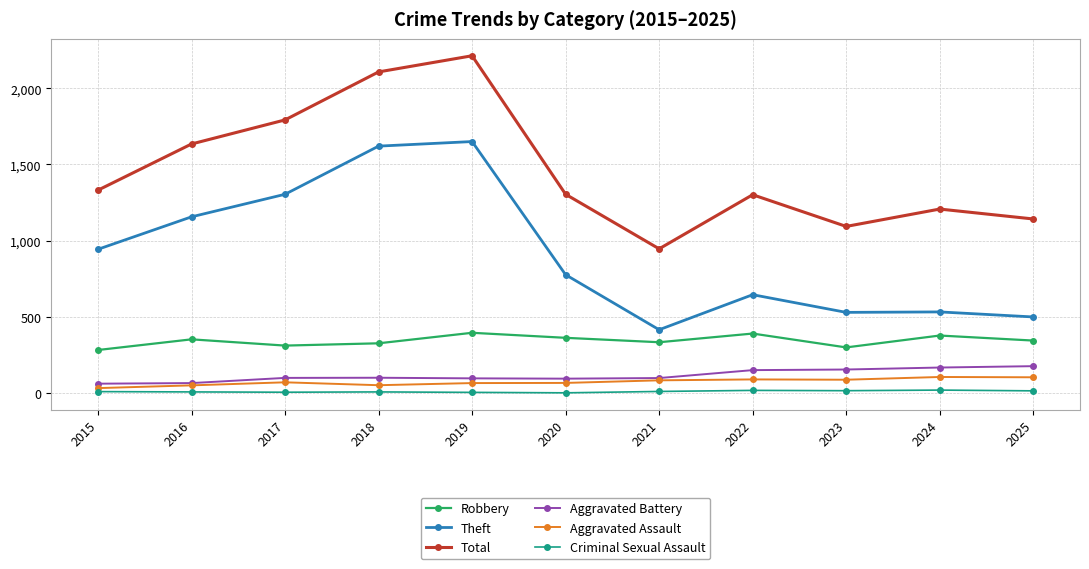

What is the minimum value for Aggravated Battery?

61